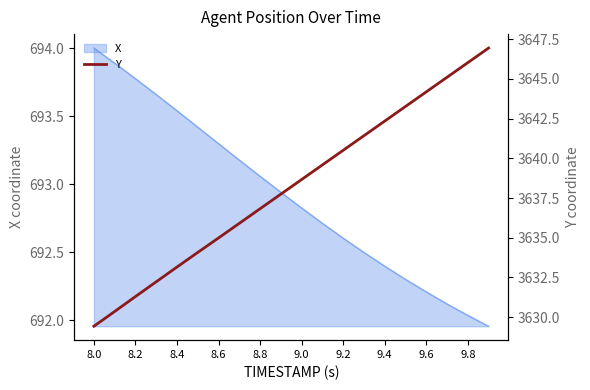

What is the value of the 15th point from the left?

3642.3